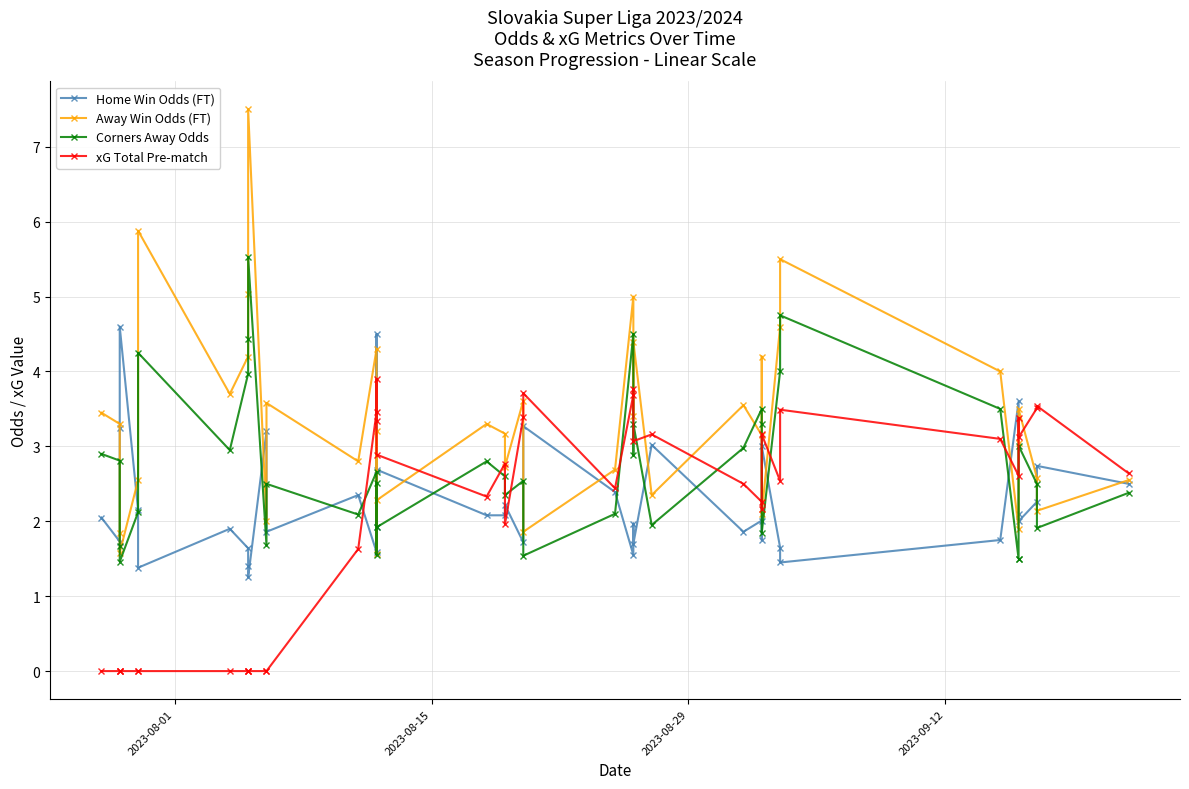

What position from the right is 2023-08-15?

39